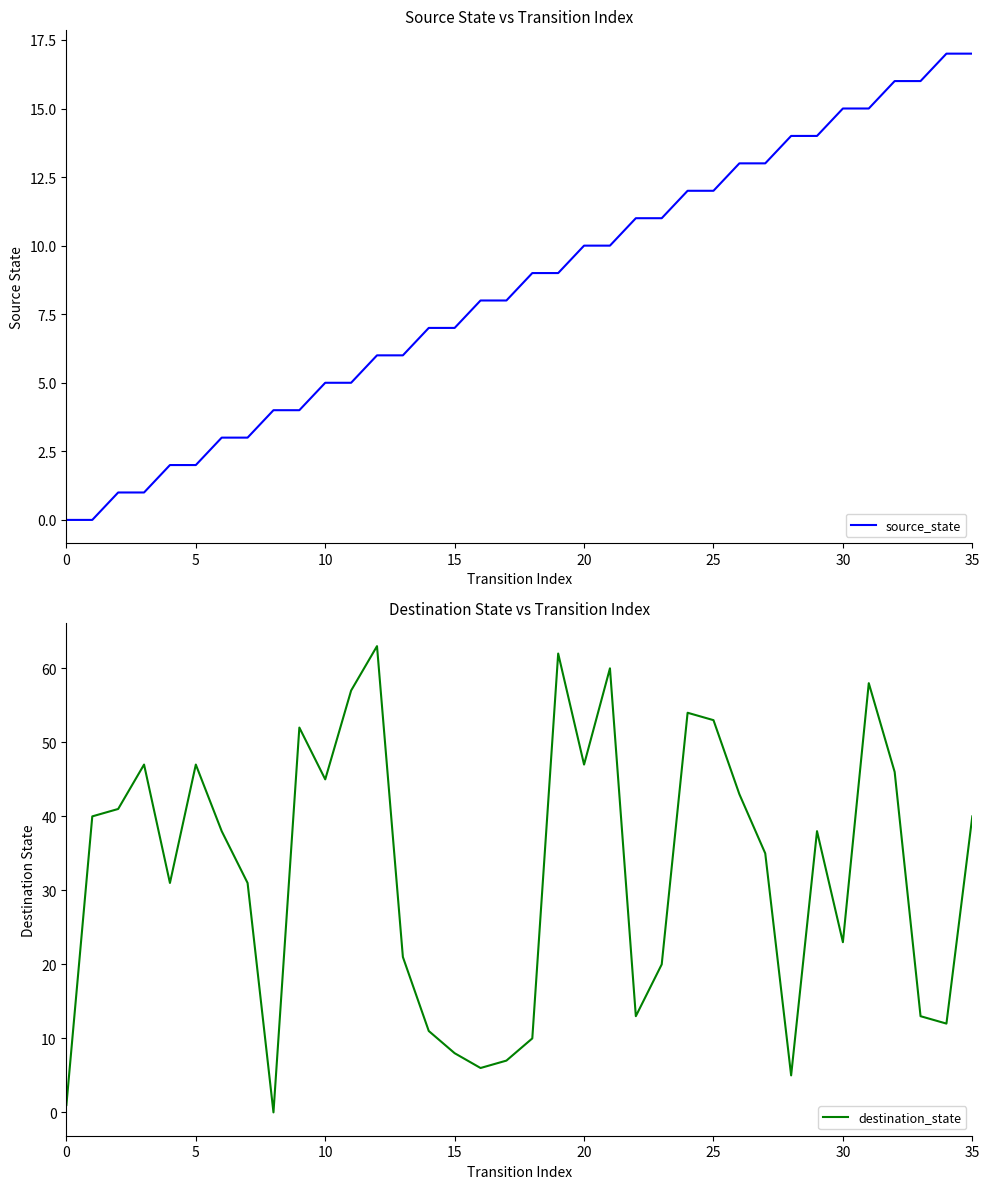

Rank the series by their maximum value, from lowest to highest.

source_state, destination_state